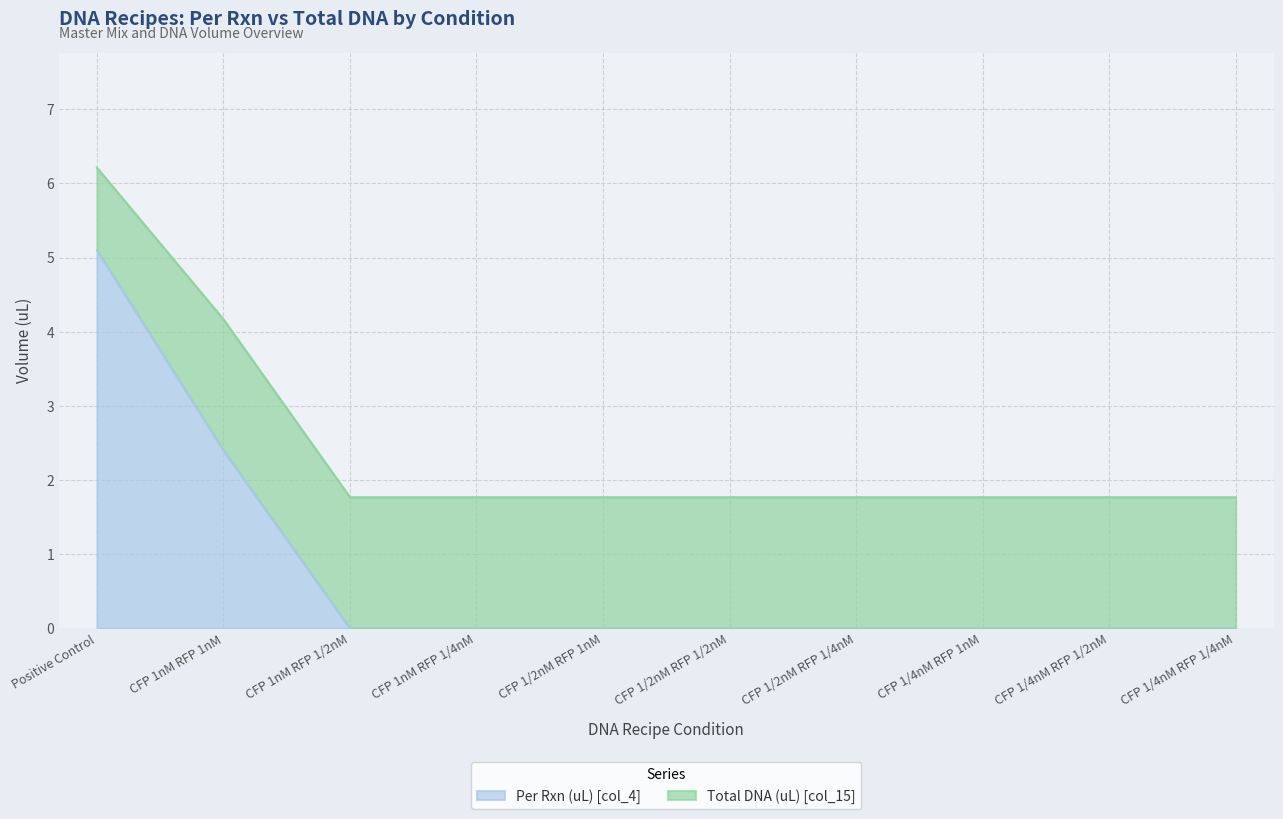

What is the label of the 10th point from the right?

Positive Control